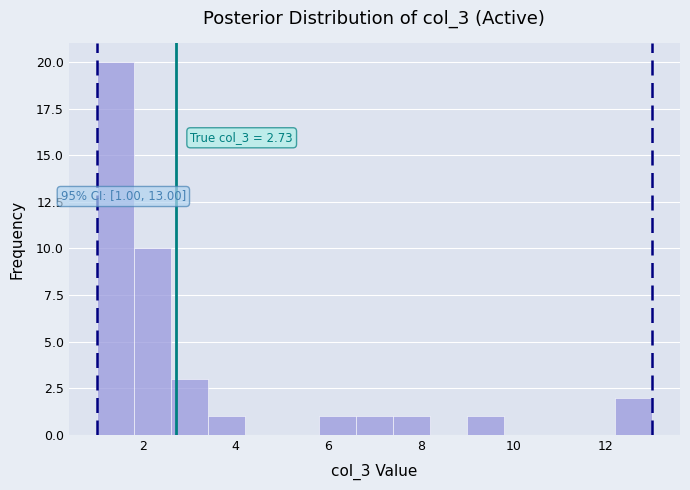

Which range on the x-axis has the tallest bar?

1.0 to 1.8